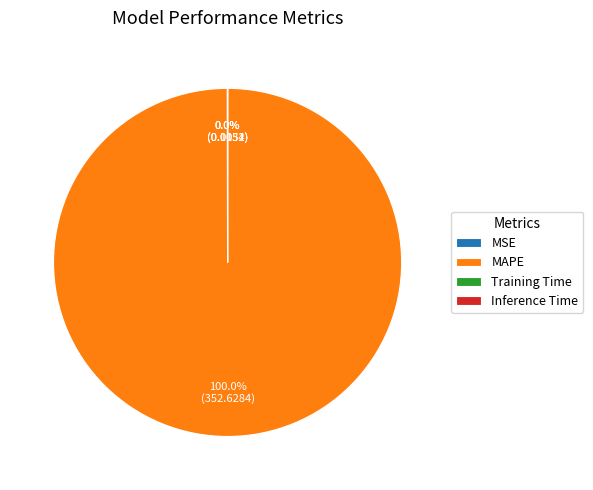

What is the majority slice?

MAPE